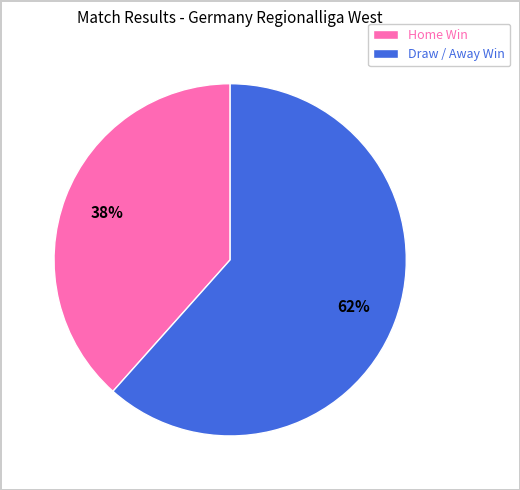

Rank the categories by value from lowest to highest.

Home Win, Draw / Away Win